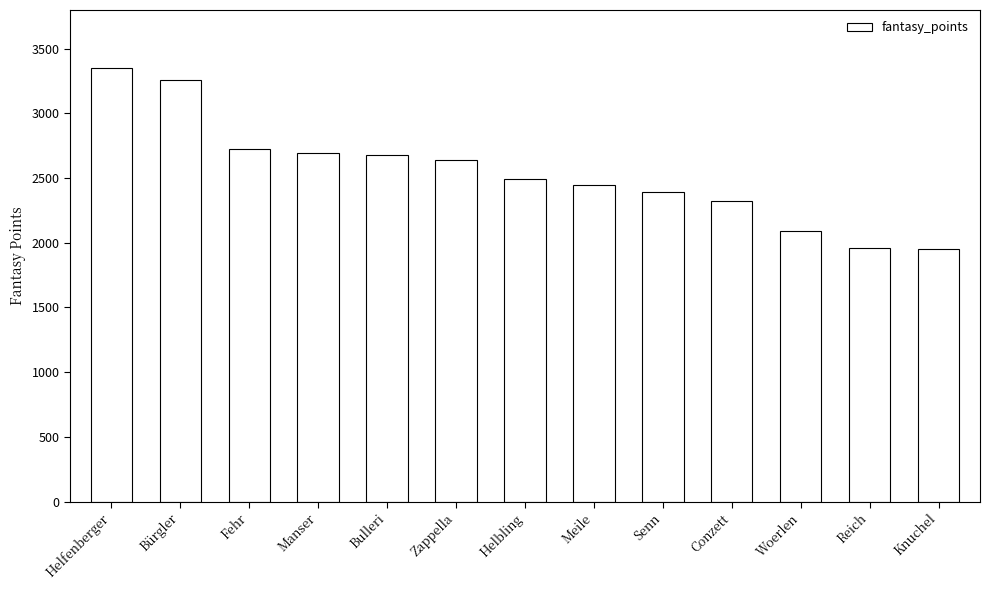

Which category has the highest value across all series?

Helfenberger